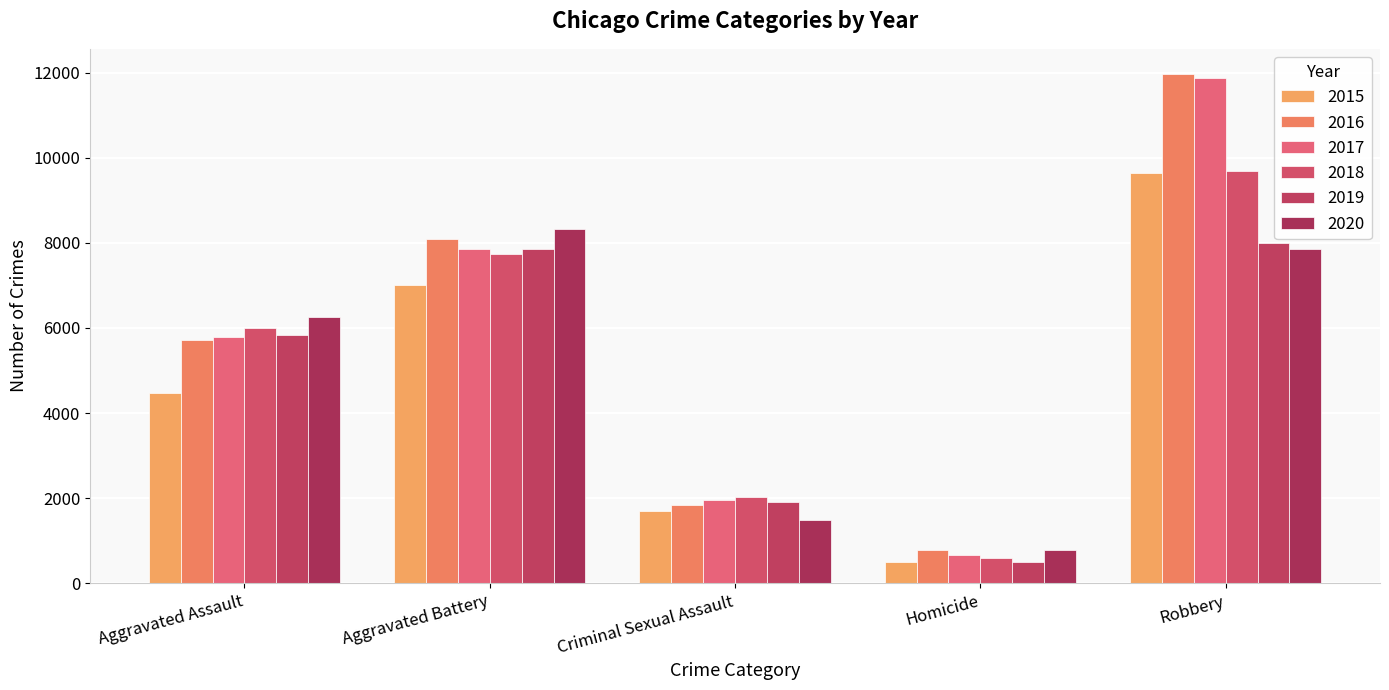

What is the average value of the 2016 series?

5678